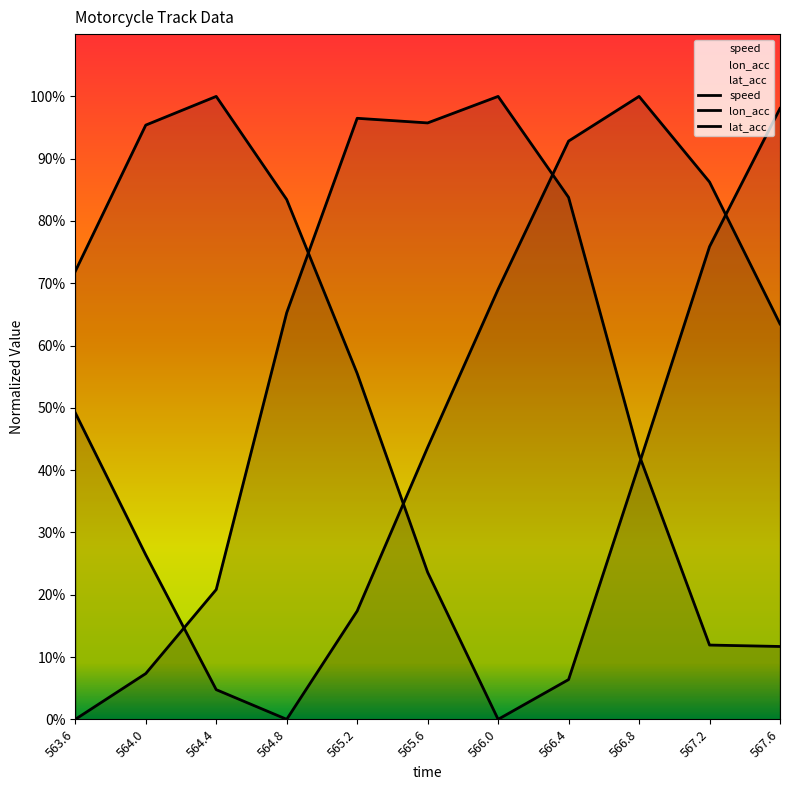

List the labels in order of lon_acc value, largest first.

566.0, 565.2, 565.6, 566.4, 564.8, 566.8, 564.4, 567.2, 567.6, 564.0, 563.6